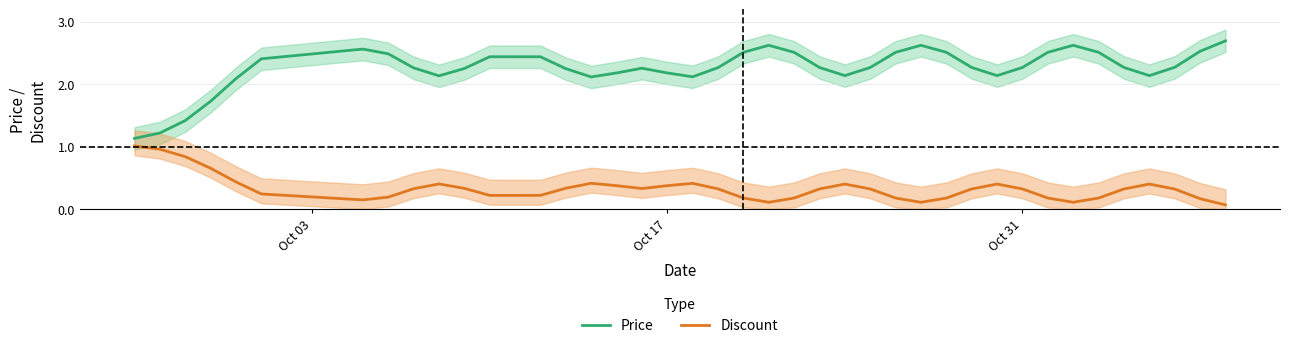

What is the highest value of the Price series?

2.7